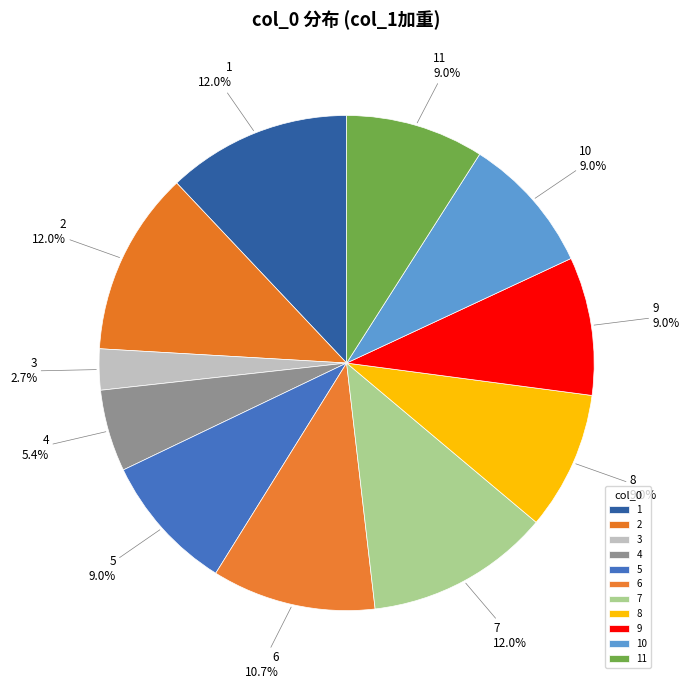

How many slices are in this pie chart?

11